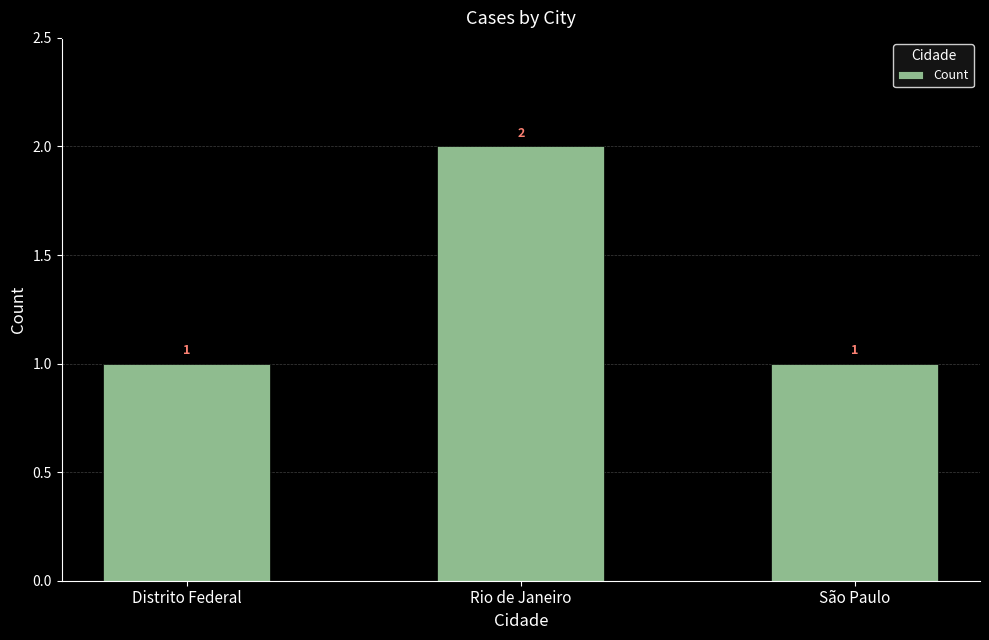

The chart shows a value of 2 at Rio de Janeiro. True or false?

True